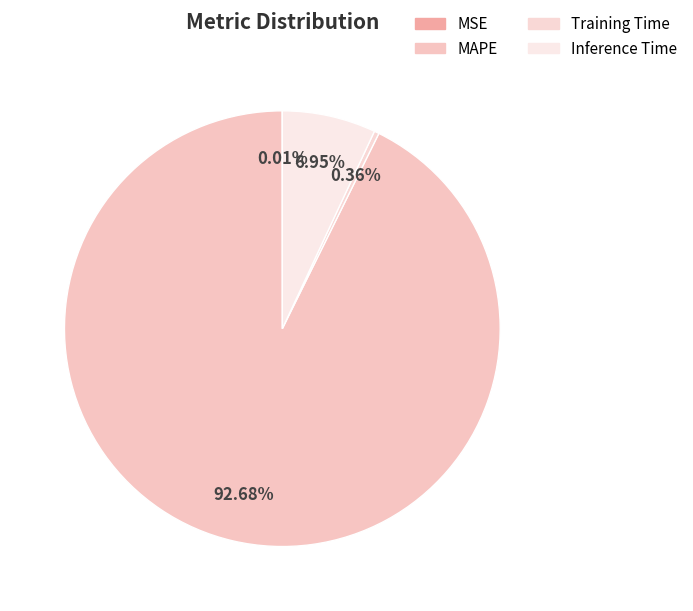

To the nearest percent, what portion does Inference Time represent?

7%